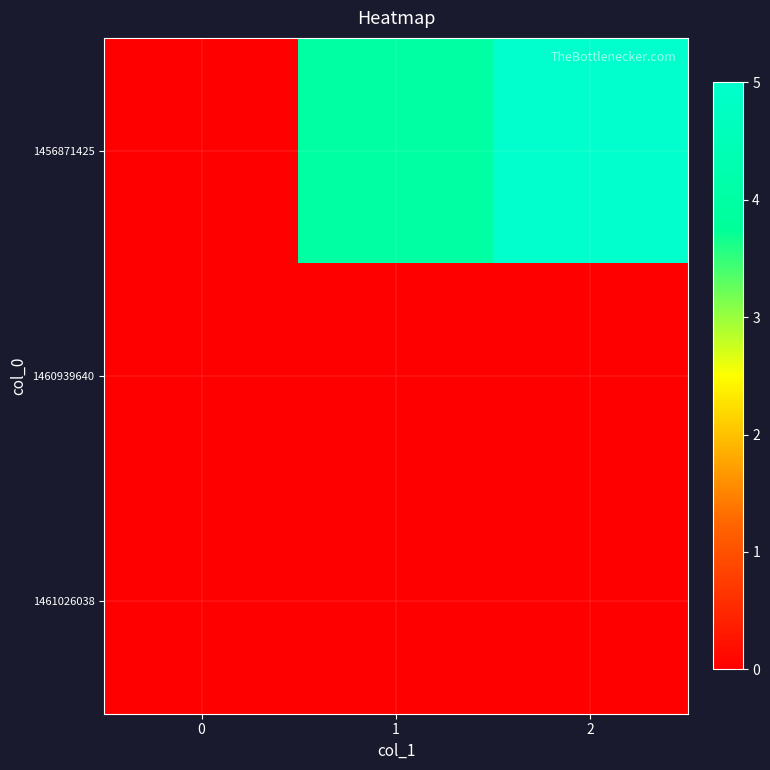

Between 2 and 1, which is larger?

2